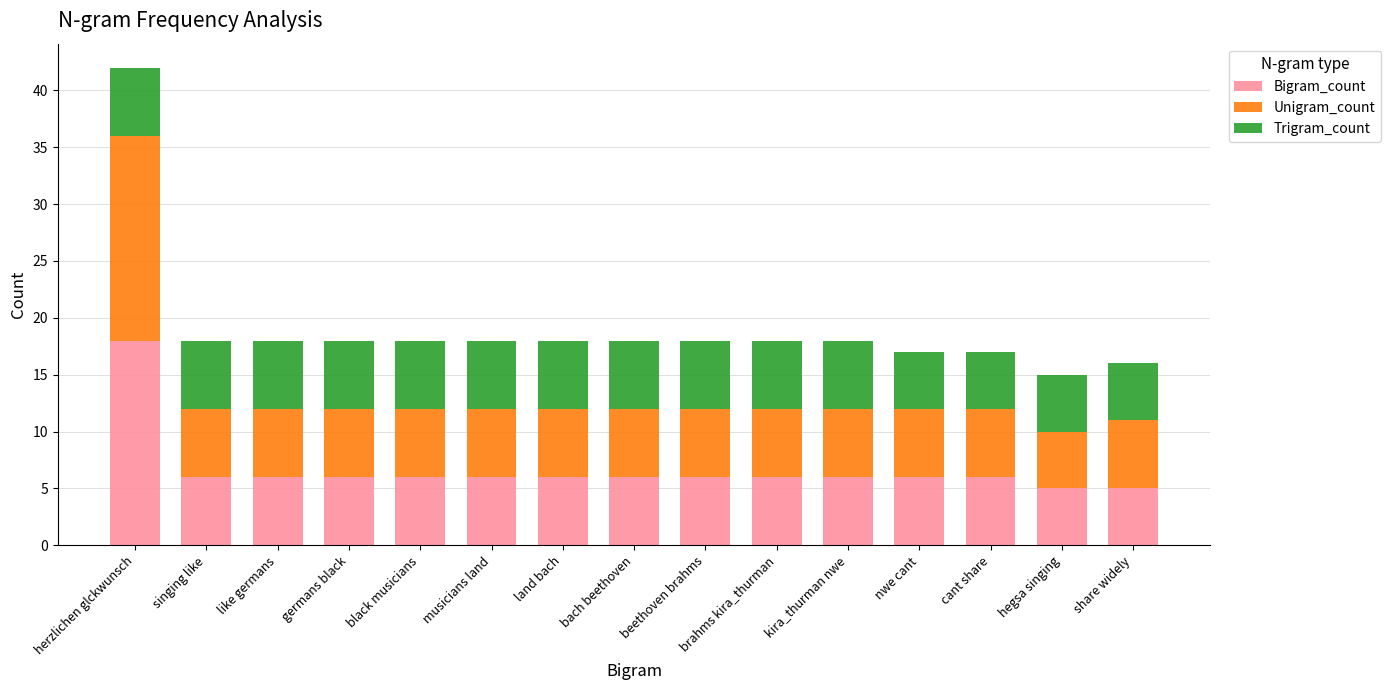

At which category is the sum across all series the highest?

herzlichen glckwunsch